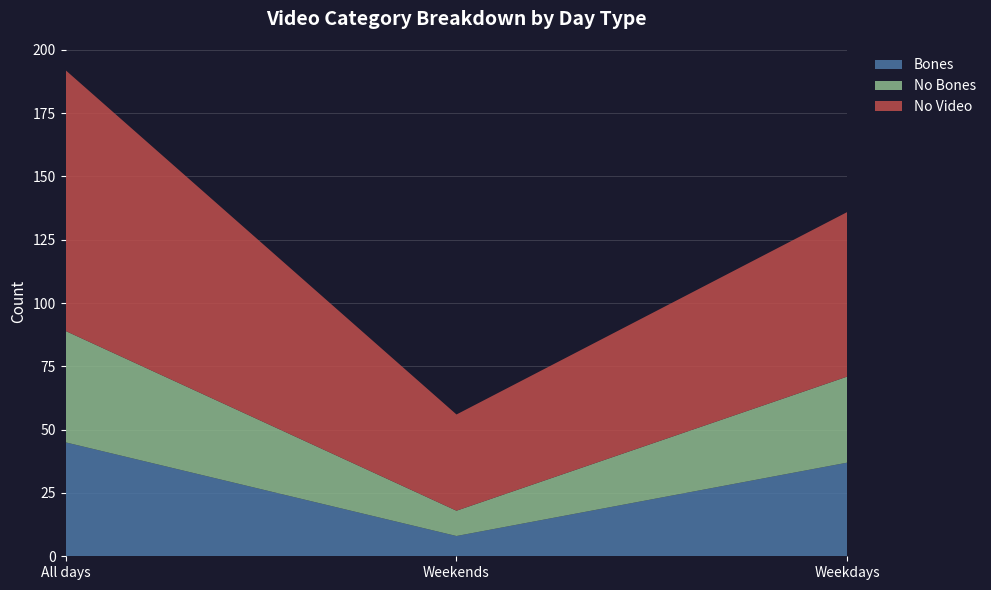

Reading left to right, what are all the values shown in this chart?

Bones: All days=45	Weekends=8	Weekdays=37
No Bones: All days=44	Weekends=10	Weekdays=34
No Video: All days=103	Weekends=38	Weekdays=65